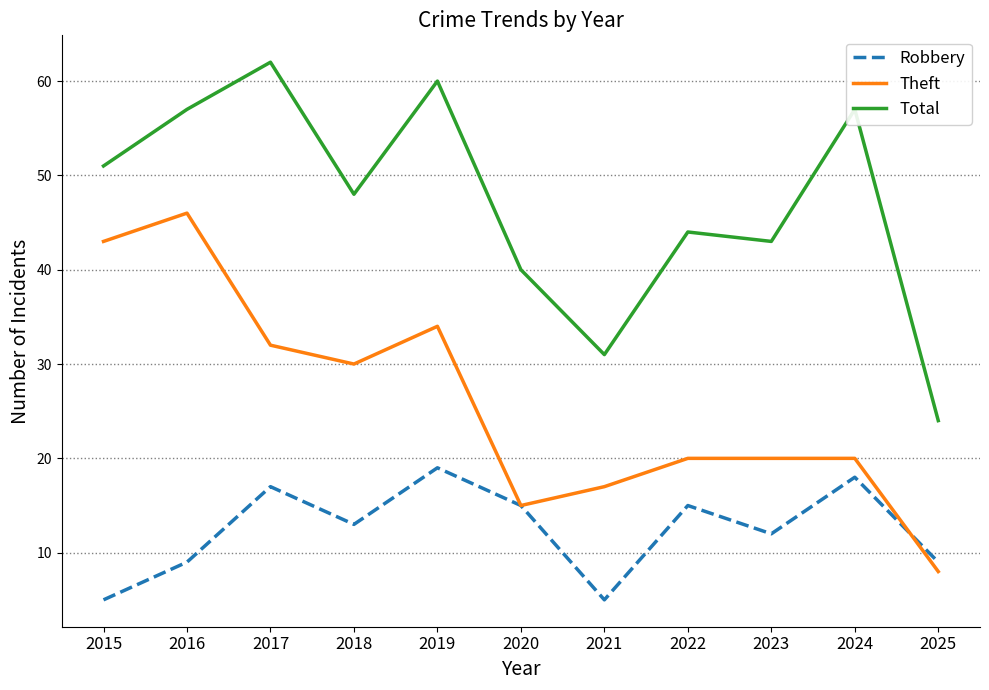

Which series changed the most between 2019 and 2025?

Total